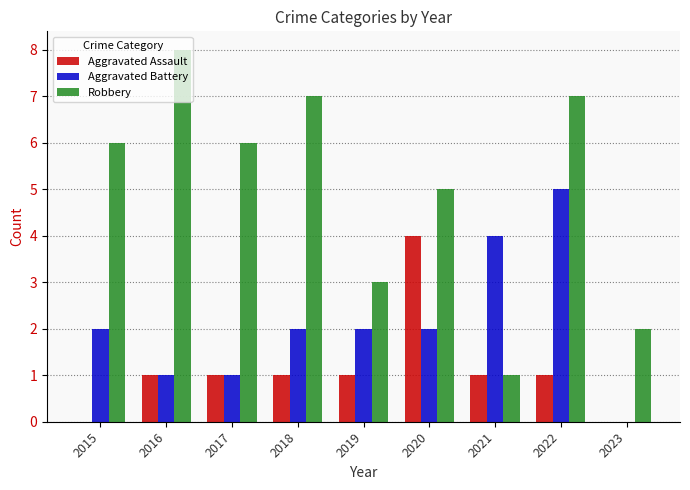

Which series has the largest total across all categories?

Robbery